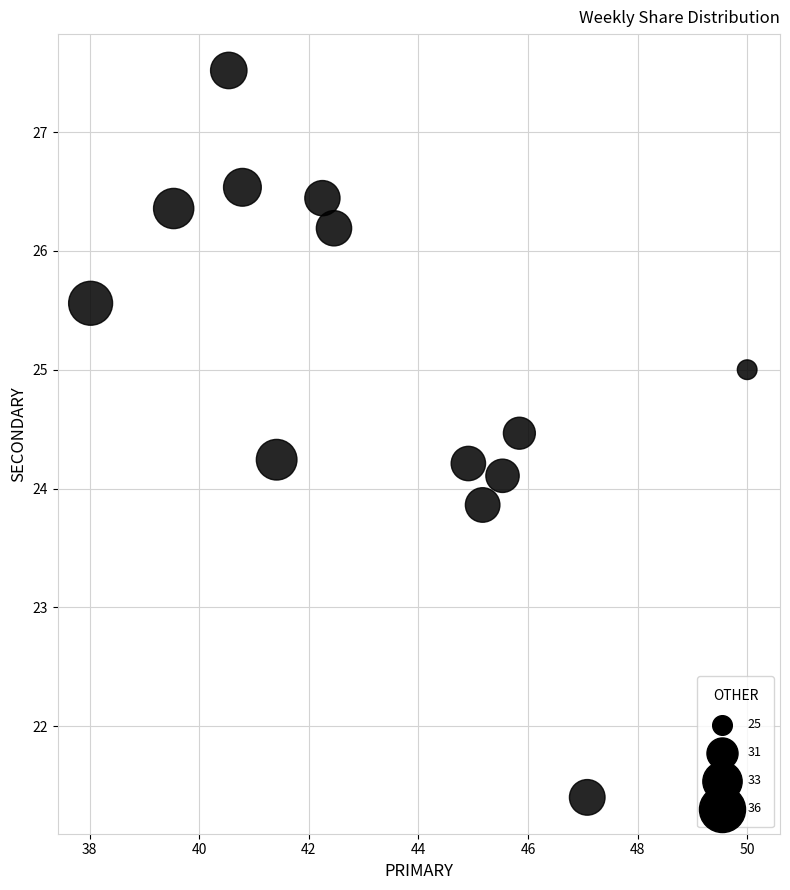

What is the range of X values (max minus min)?

12.0